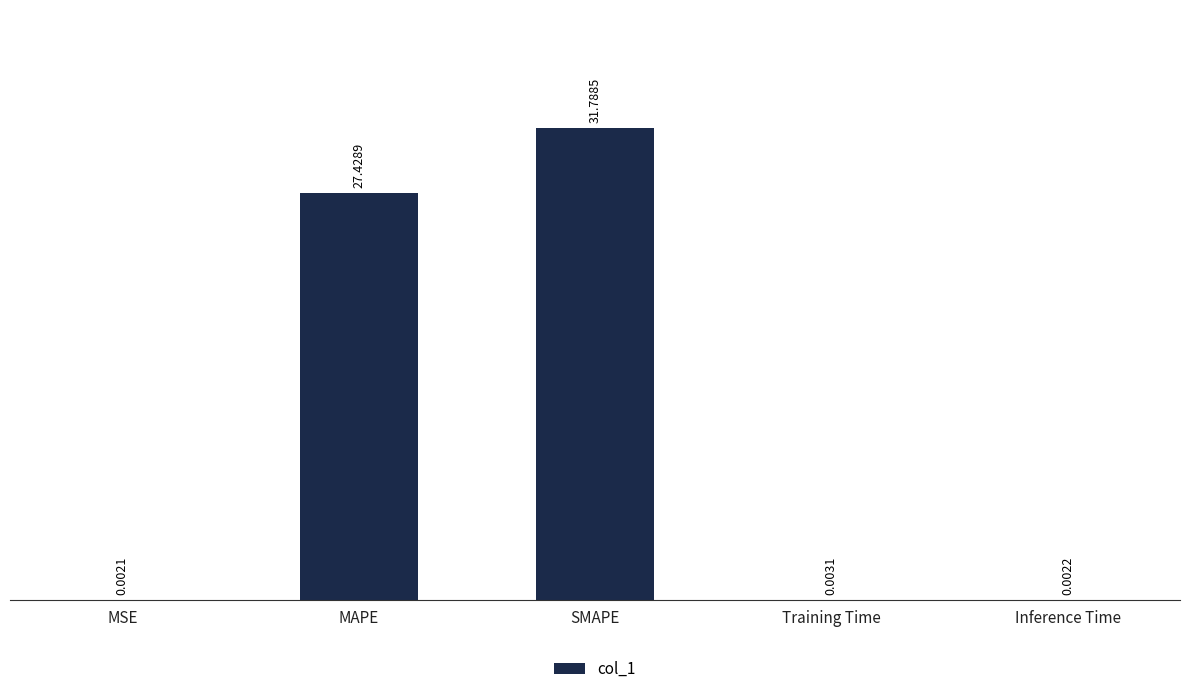

Where is the data nearest to the value 15?

MAPE